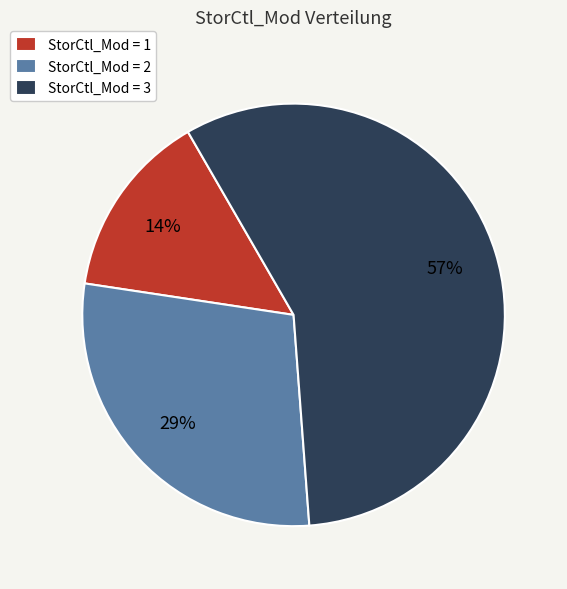

Is there any slice that represents more than half of the pie?

Yes